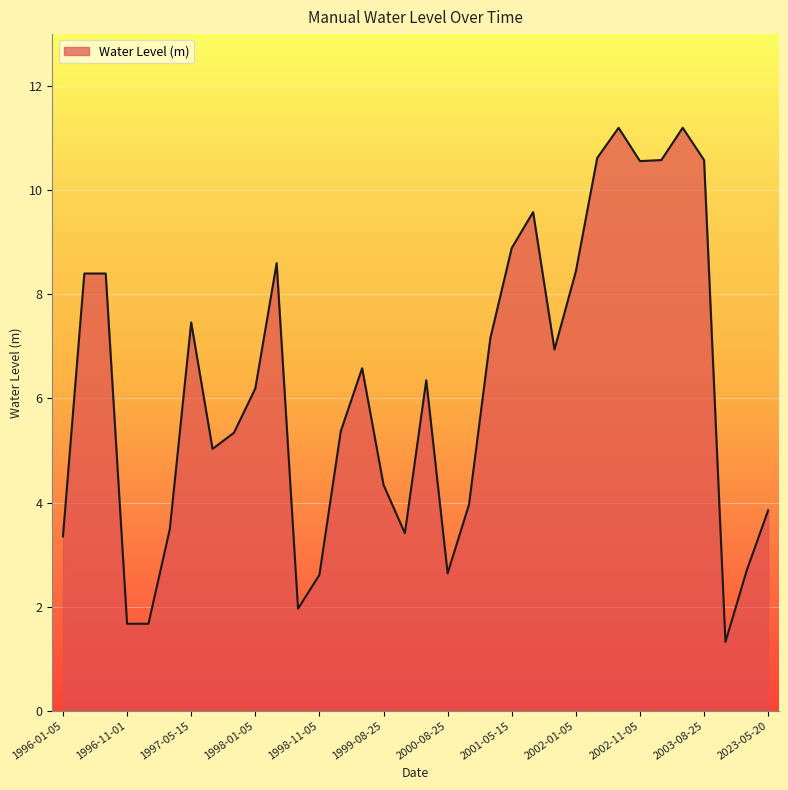

What is the maximum value shown in the chart?

11.2